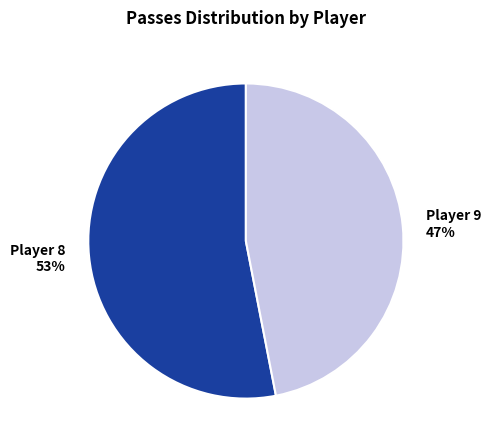

What is the majority slice?

Player 8